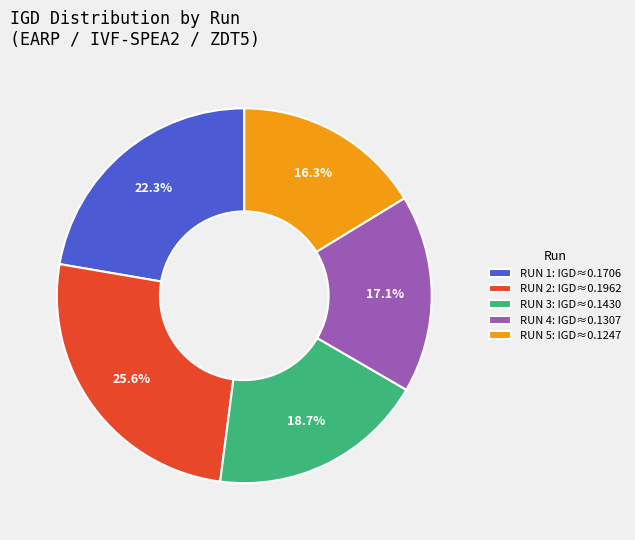

Which category has the biggest portion of the pie?

RUN 2: IGD≈0.1962